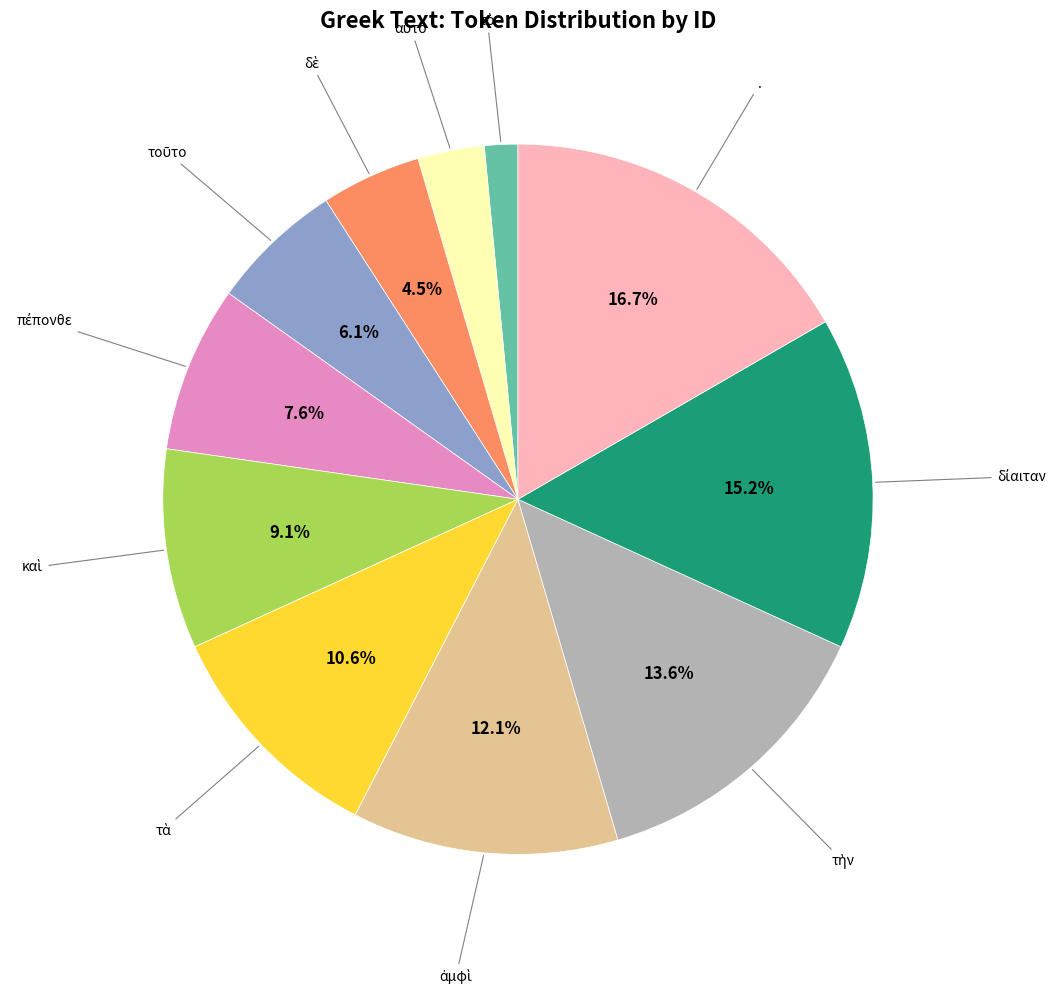

Is there any slice that represents more than half of the pie?

No